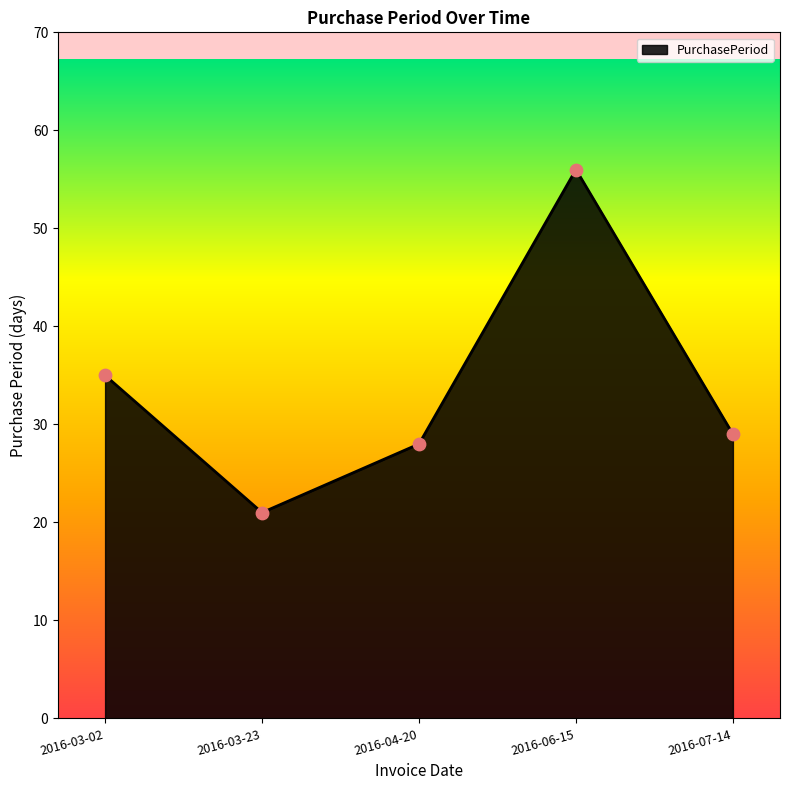

What is the ratio of the value at 2016-06-15 to the value at 2016-03-02?

1.6